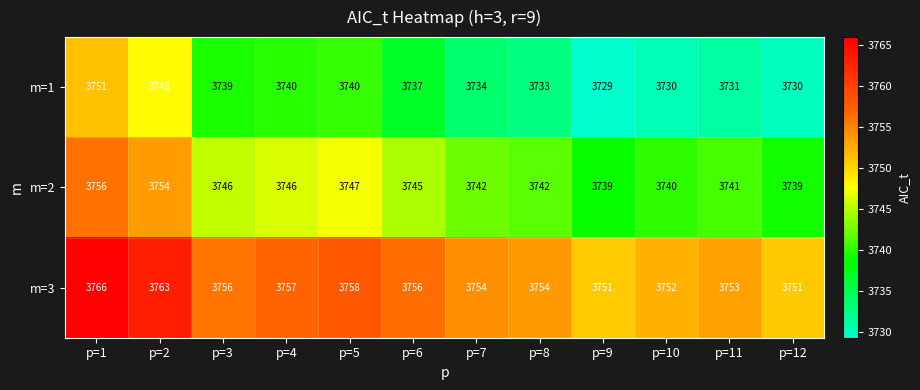

What is the sum of the m=3 values at p=2 and p=1?

7529